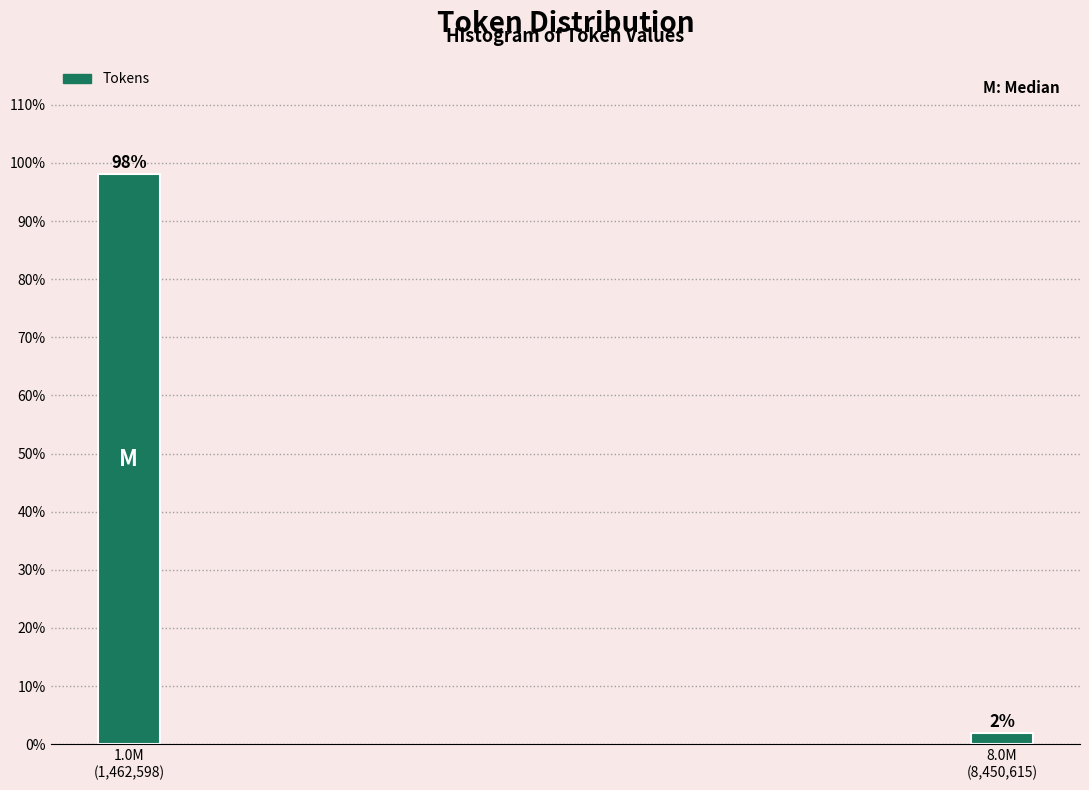

What is the average value?

50.0